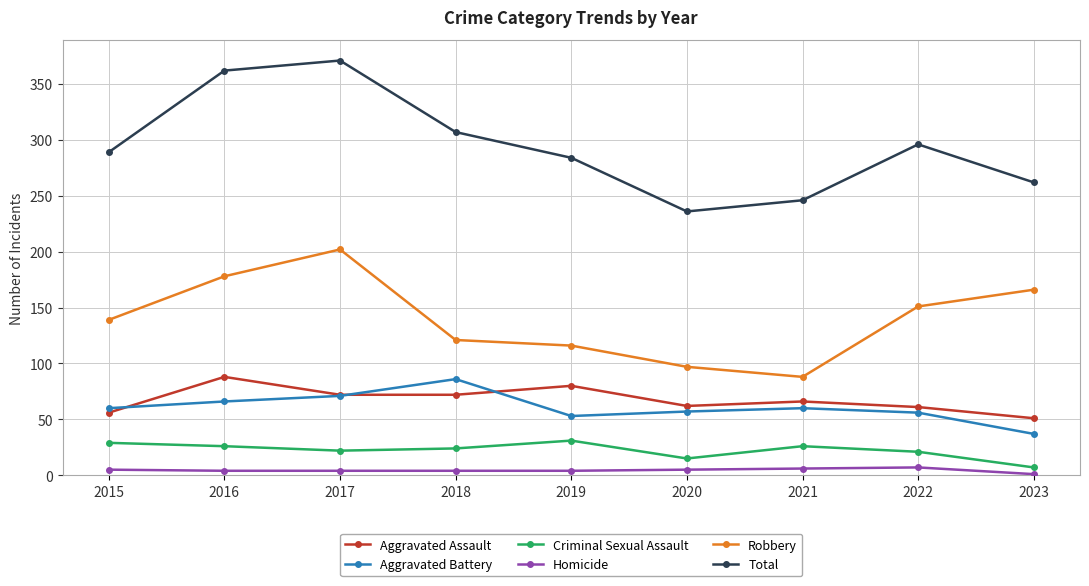

The Total series shows 376 at 2019. True or false?

False